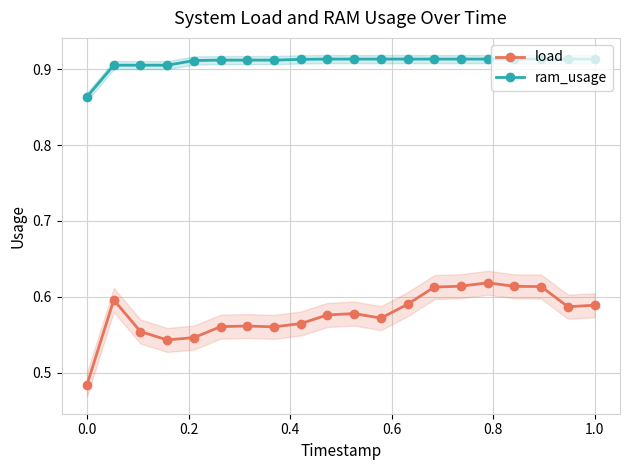

True or false: load has more than 0 points higher than both neighbors.

True